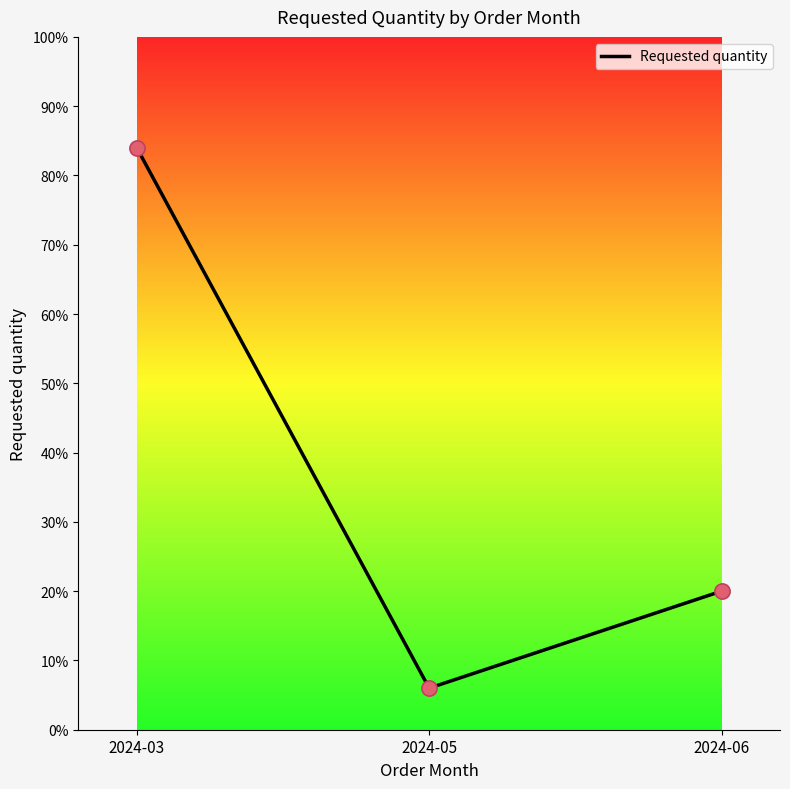

What is the change in value from 2024-03 to 2024-06?

-64